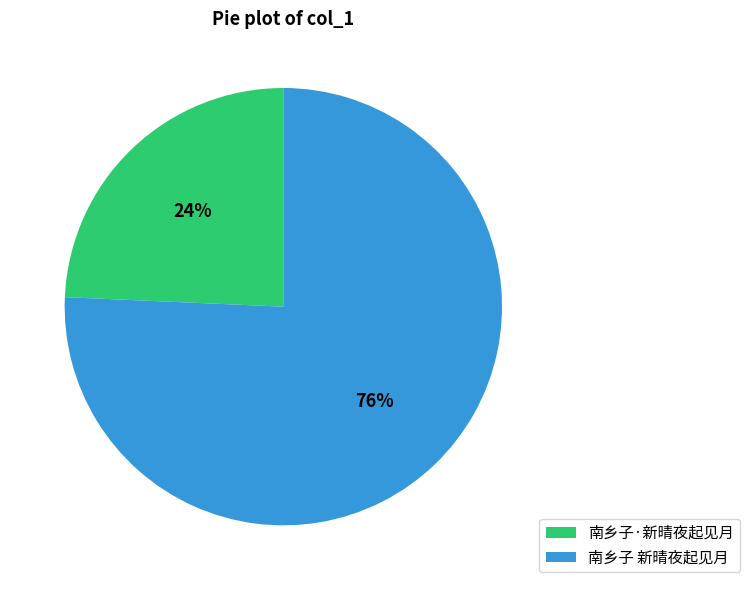

To the nearest percent, what is the average slice percentage?

50%